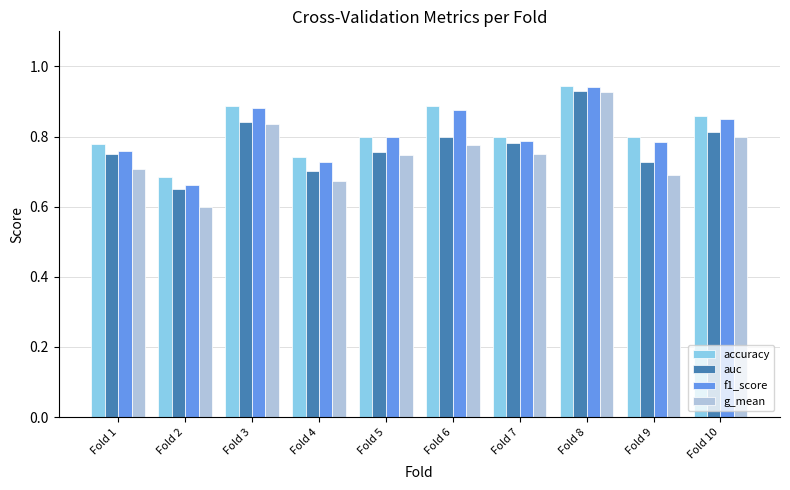

Which series has the widest spread of values?

g_mean